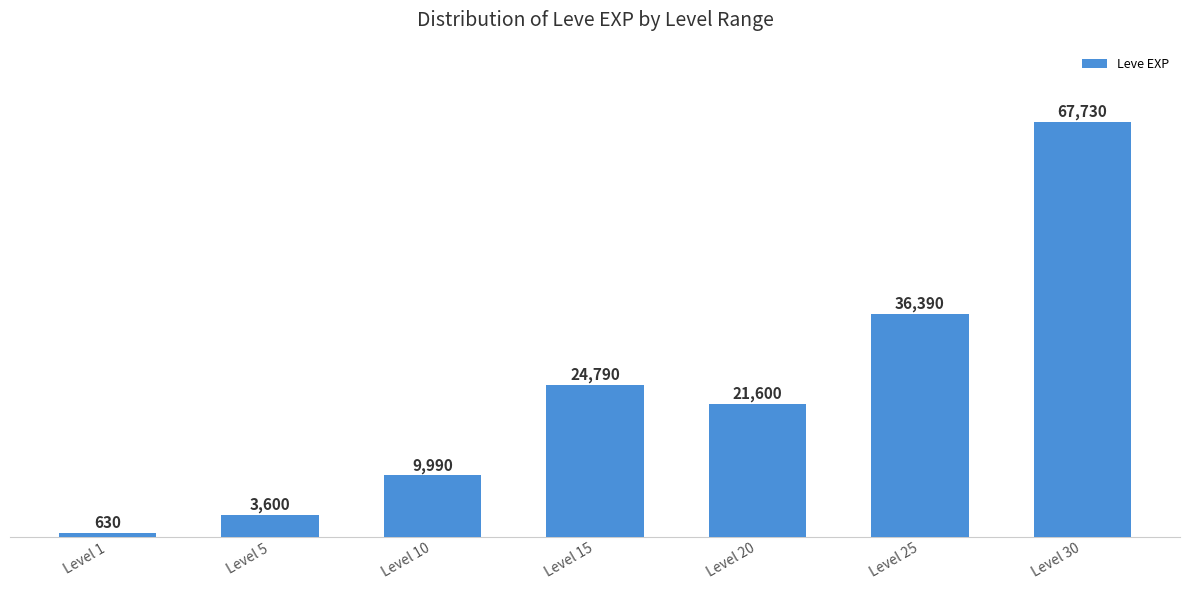

Reading left to right, list all the values displayed in this chart.

Level 1=630	Level 5=3600	Level 10=9990	Level 15=24790	Level 20=21600	Level 25=36390	Level 30=67730